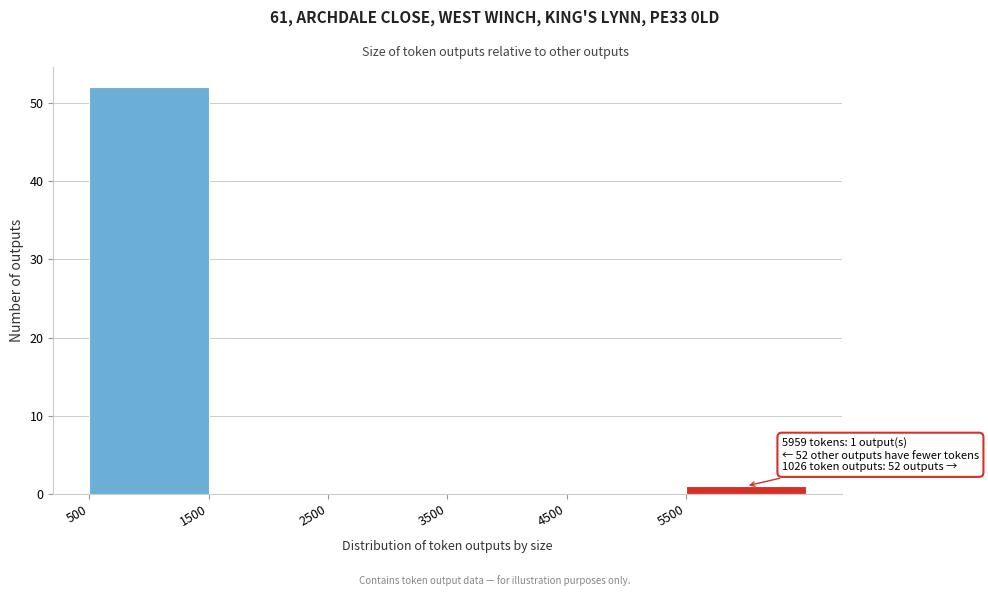

Which range on the x-axis has the tallest bar?

500 to 1500